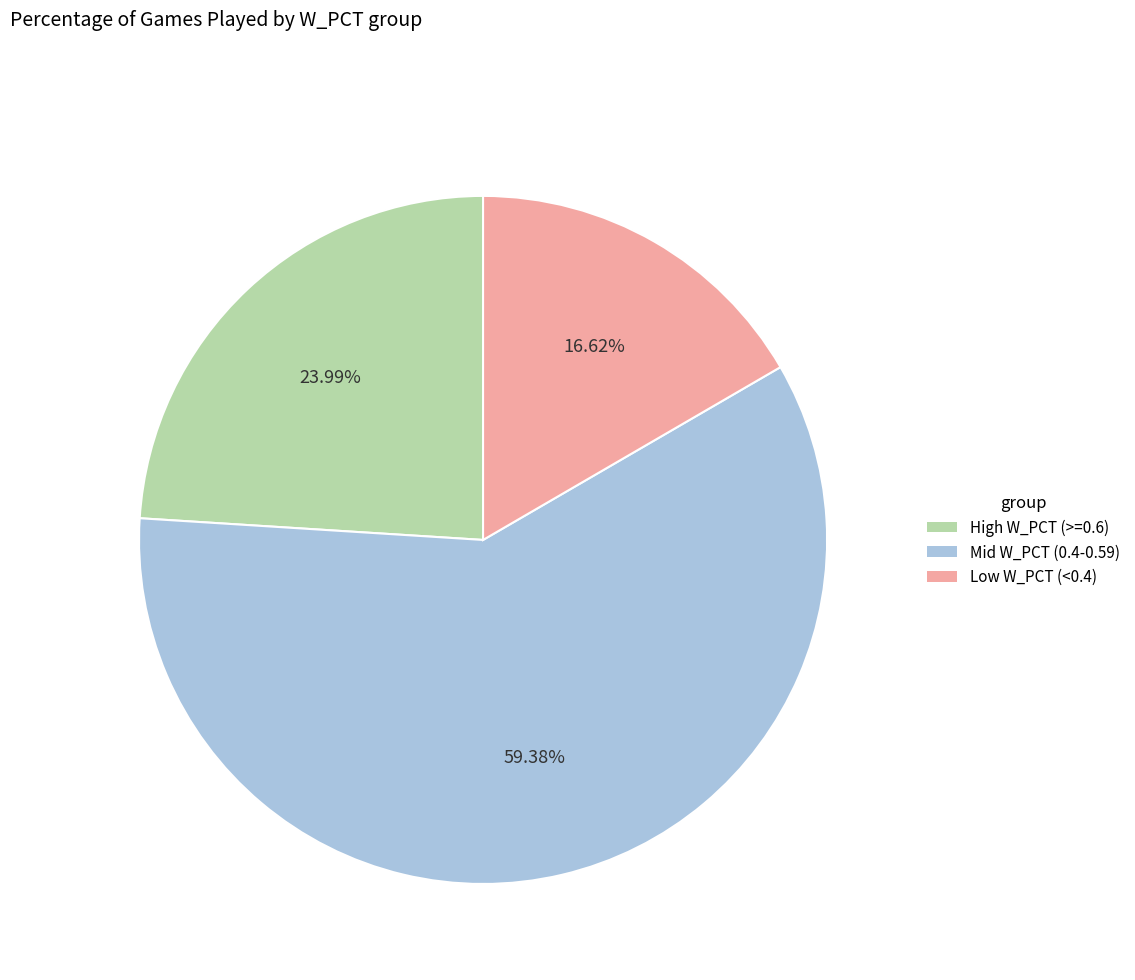

Is there any slice that represents more than half of the pie?

Yes